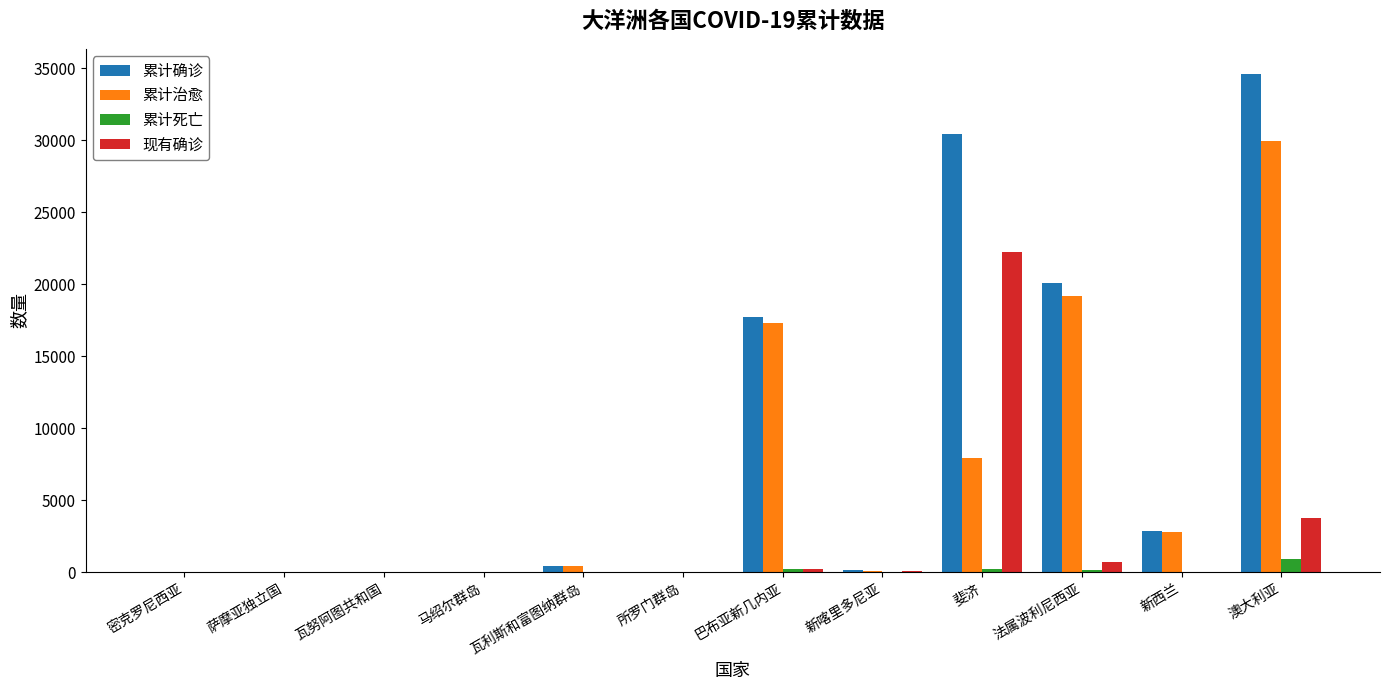

What are all the series names shown in the legend?

累计确诊, 累计治愈, 累计死亡, 现有确诊